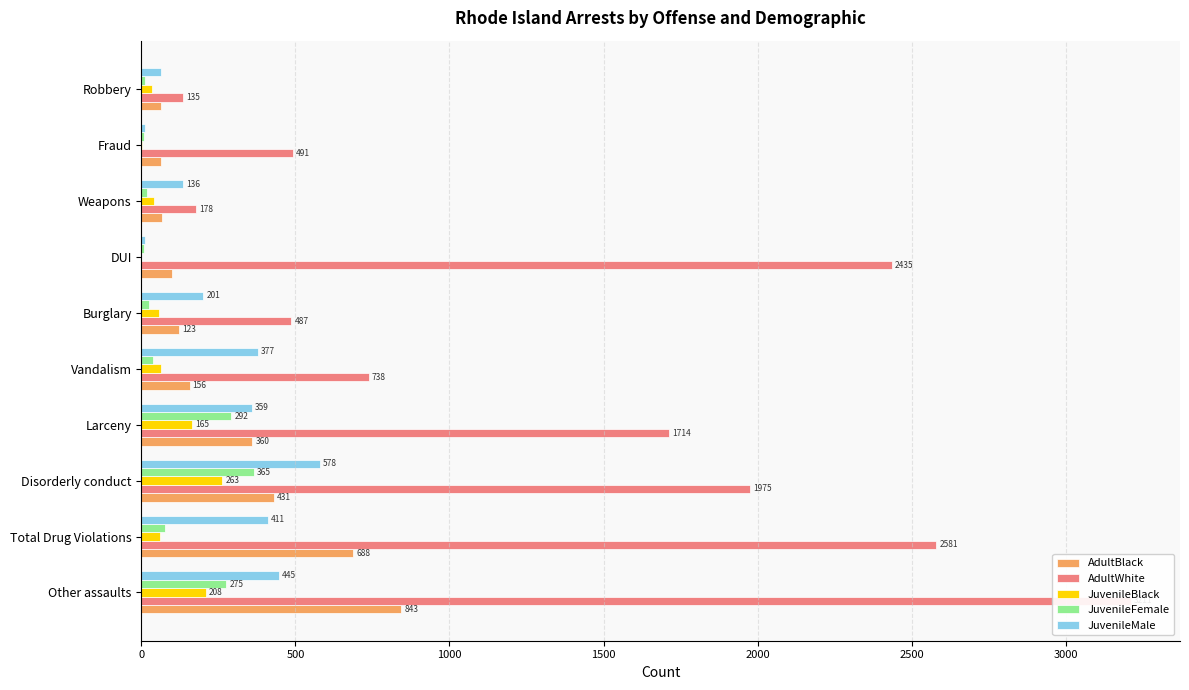

Reading left to right, transcribe all the data shown in this chart.

AdultBlack: 843	688	431	360	156	123	100	68	65	65
AdultWhite: 3211	2581	1975	1714	738	487	2435	178	491	135
JuvenileBlack: 208	59	263	165	62	56	0	41	2	34
JuvenileFemale: 275	75	365	292	36	26	9	17	8	11
JuvenileMale: 445	411	578	359	377	201	13	136	11	62